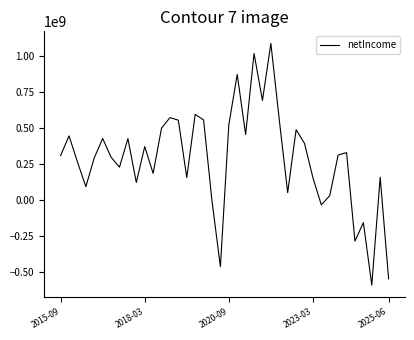

What is the greatest value displayed?

1088000000